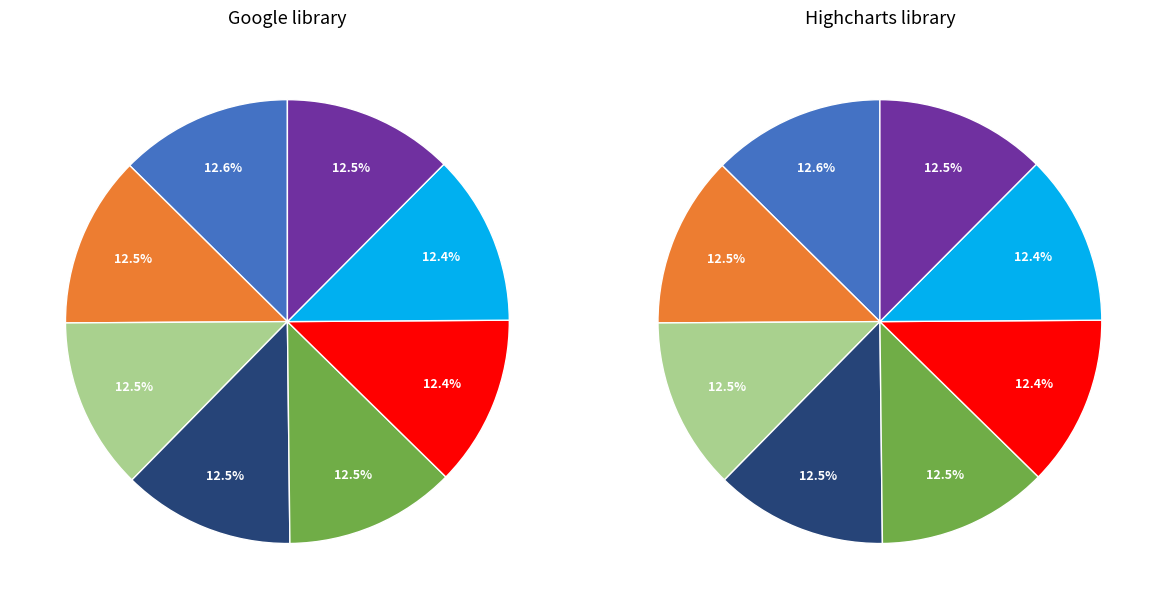

To the nearest percent, what is the combined percentage of feb 2018 - jan 2021 and jan 2018 - des 2020?

25%